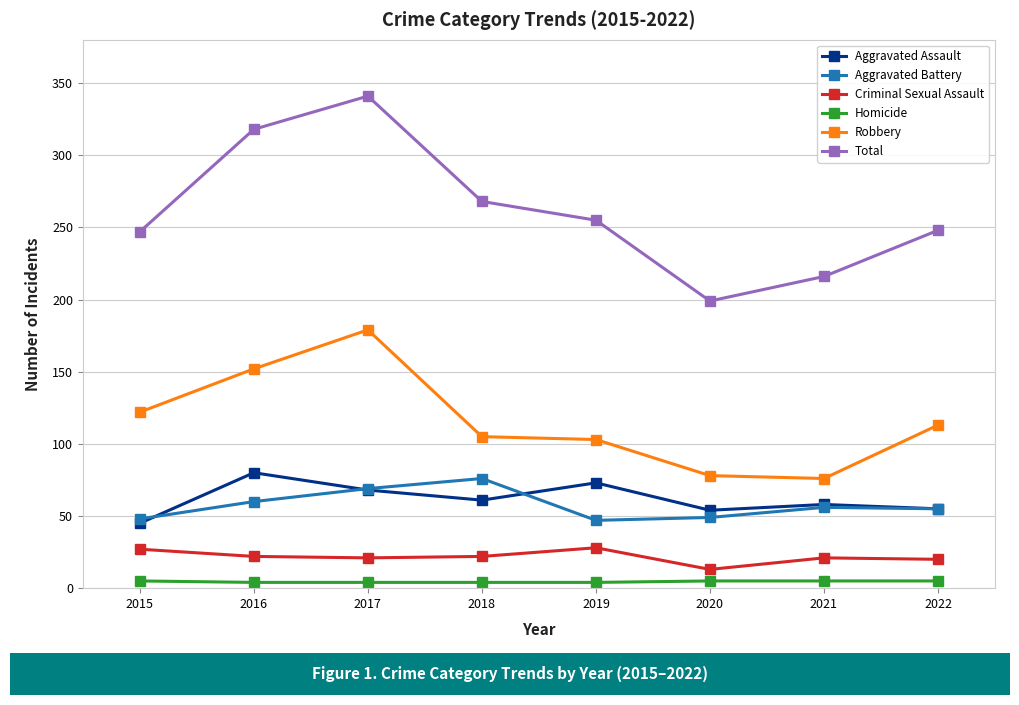

Read the Aggravated Assault value at 2018.

61